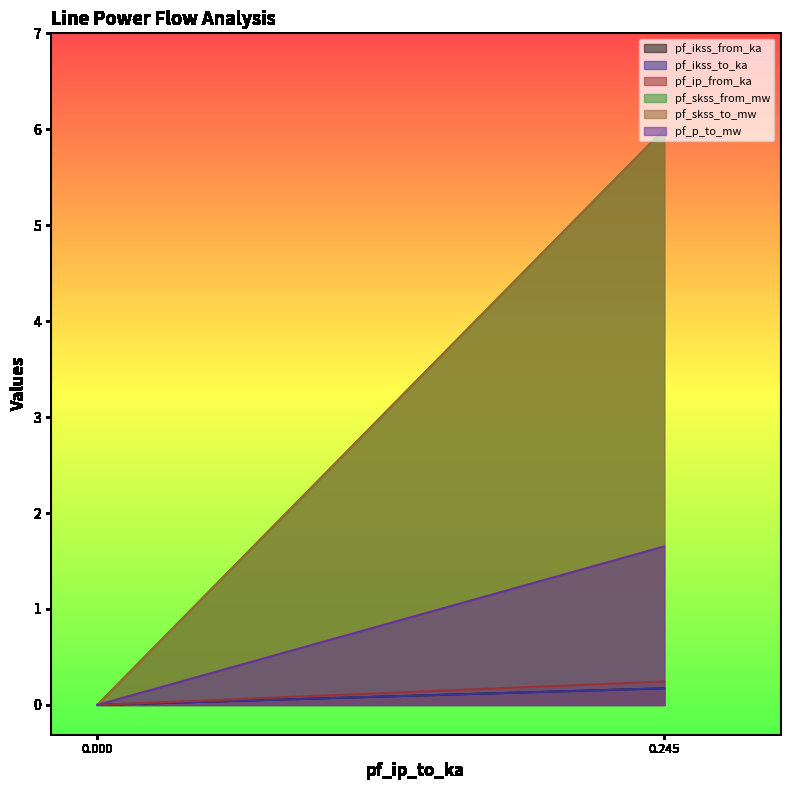

Which series has the widest spread of values?

pf_skss_from_mw